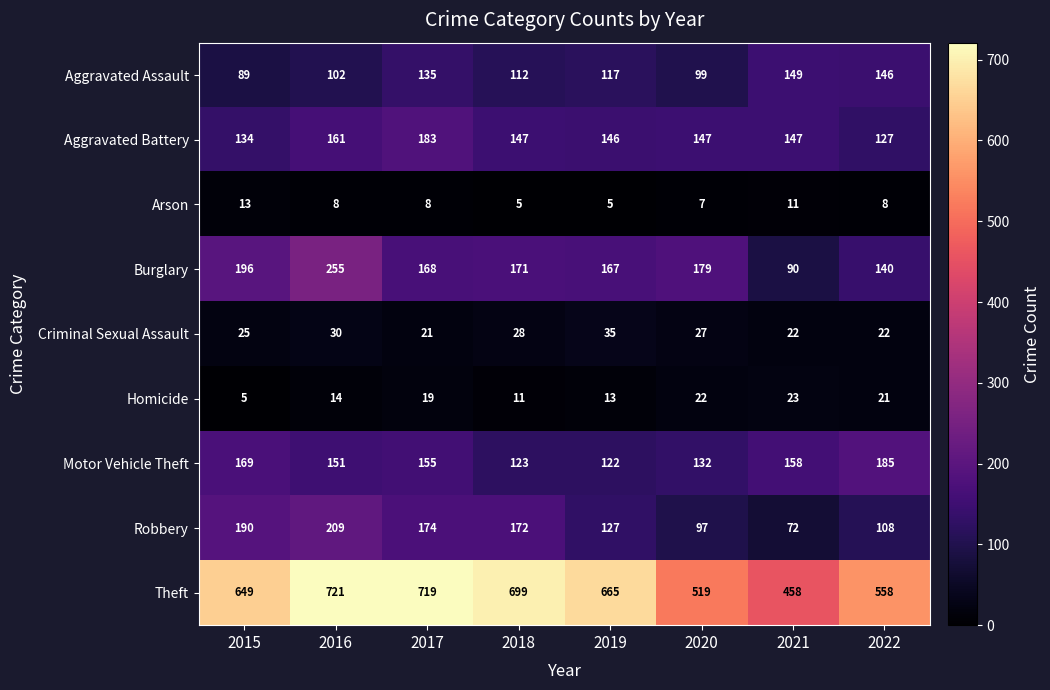

Where is Aggravated Assault nearest to the value 119?

2019